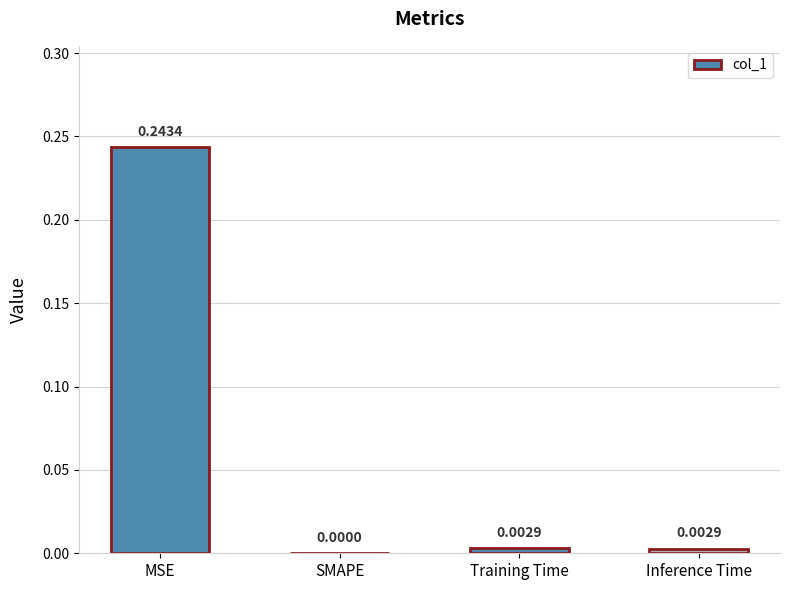

Which label corresponds to the largest value in the chart?

MSE